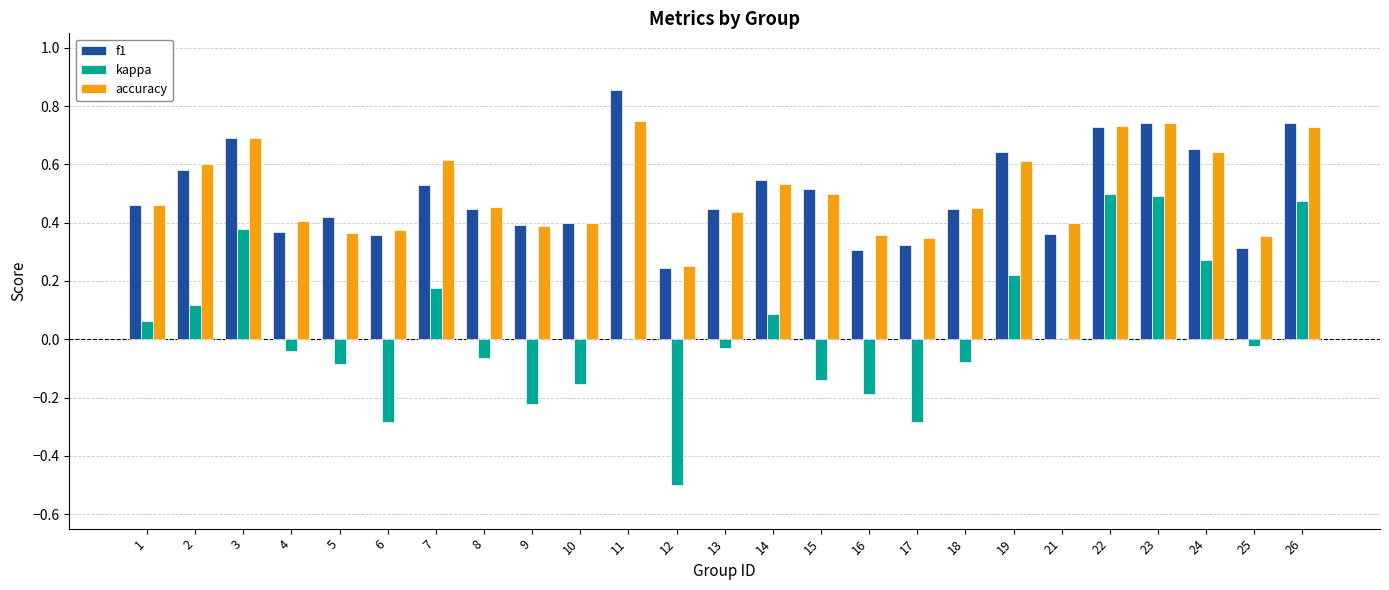

The value of accuracy at 11 is 0.2. True or false?

False